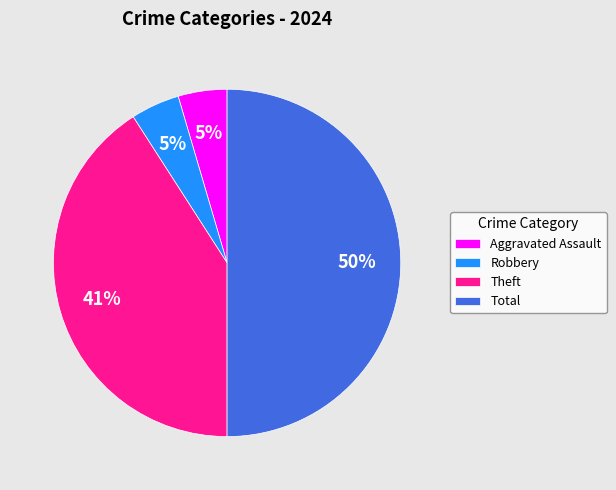

Is it true that Theft is 28% of the pie?

False